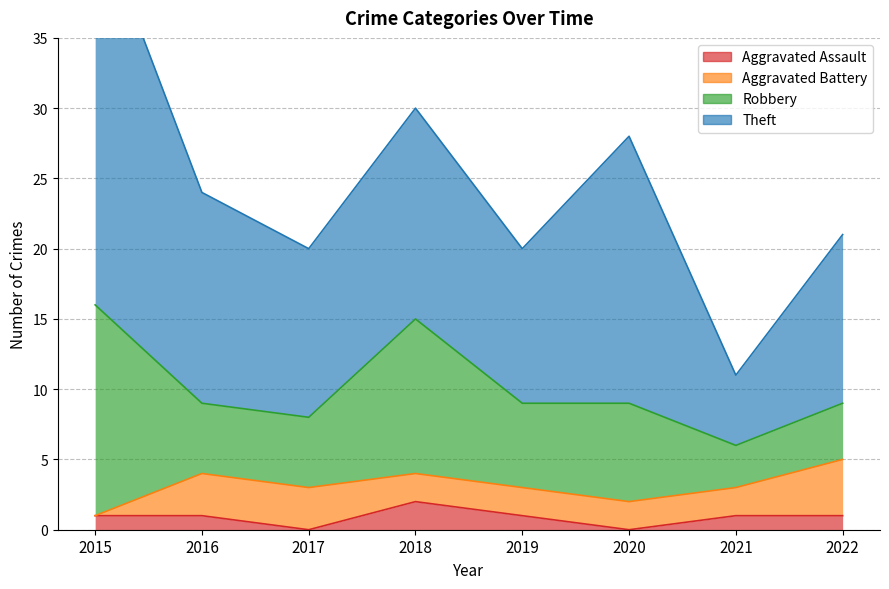

Rank the series by their maximum value, from highest to lowest.

Theft, Robbery, Aggravated Battery, Aggravated Assault